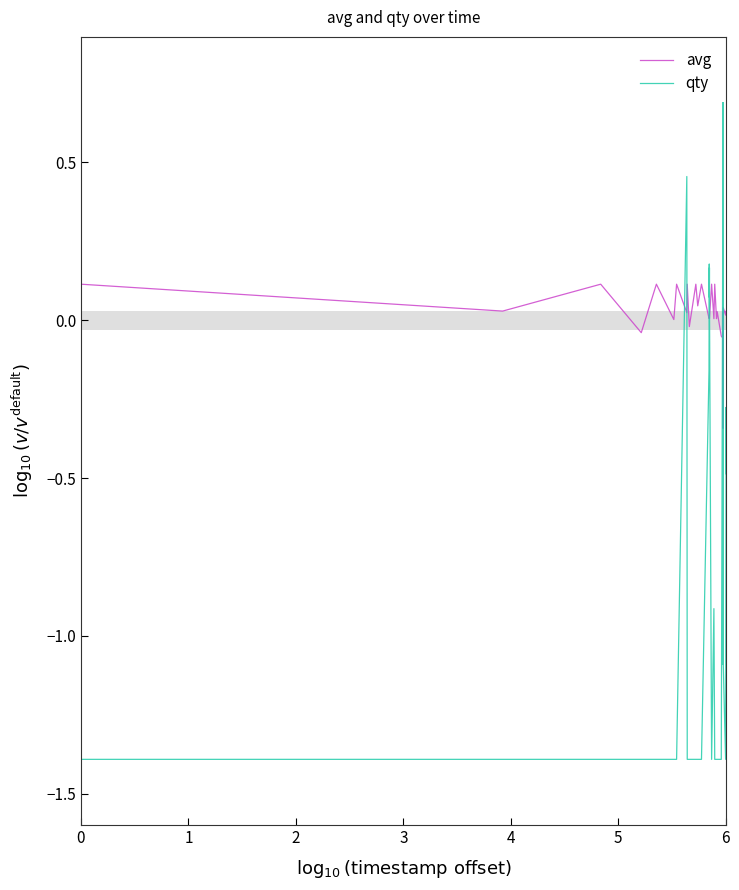

How many intersections are there between avg and qty?

8